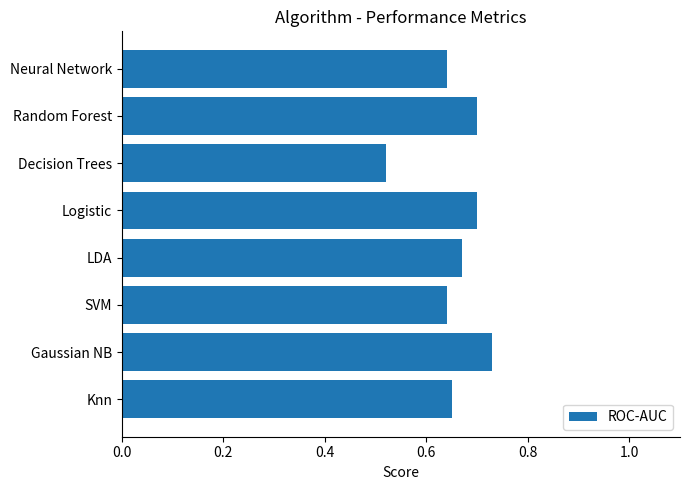

What is the difference between the maximum and minimum values?

0.2